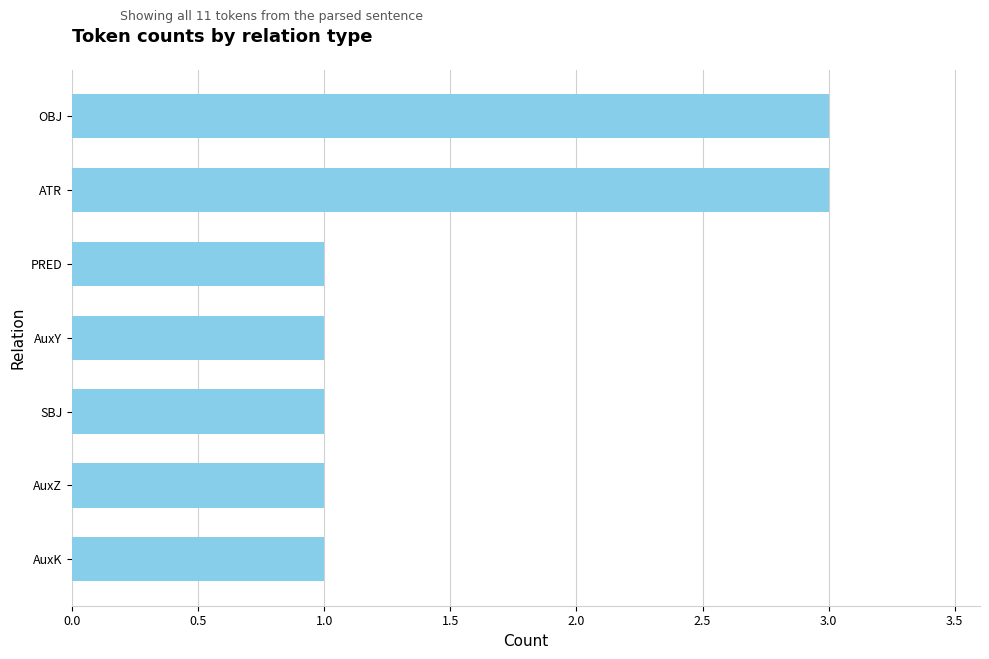

How many categories are shown in the chart?

7